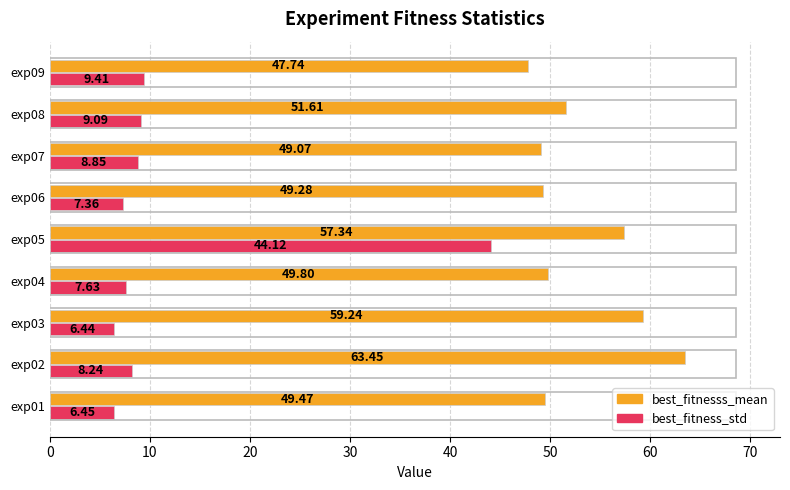

Which series changed the most between exp04 and exp05?

best_fitness_std